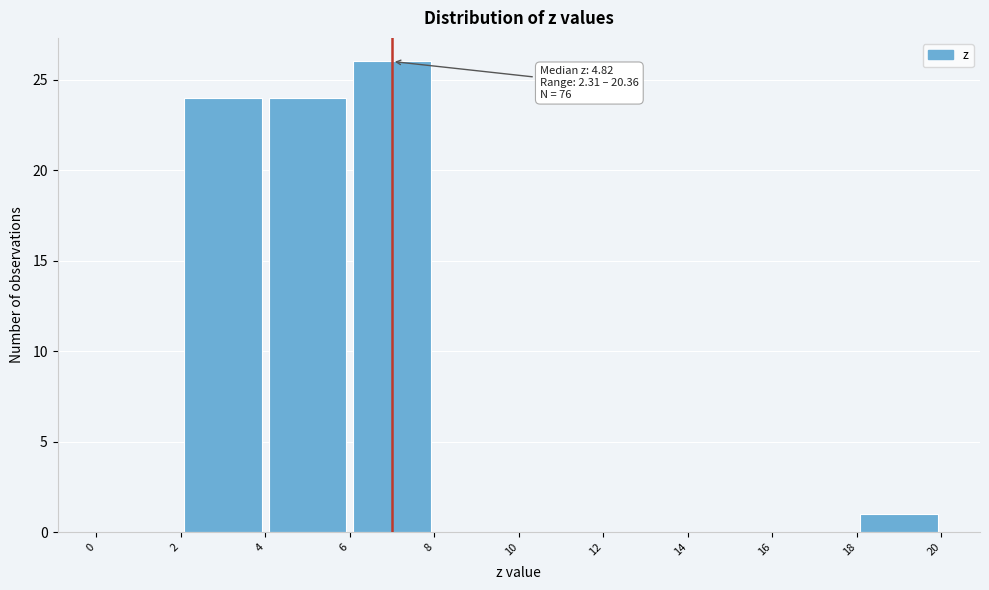

Over which range of the x-axis is the bar tallest?

6 to 8